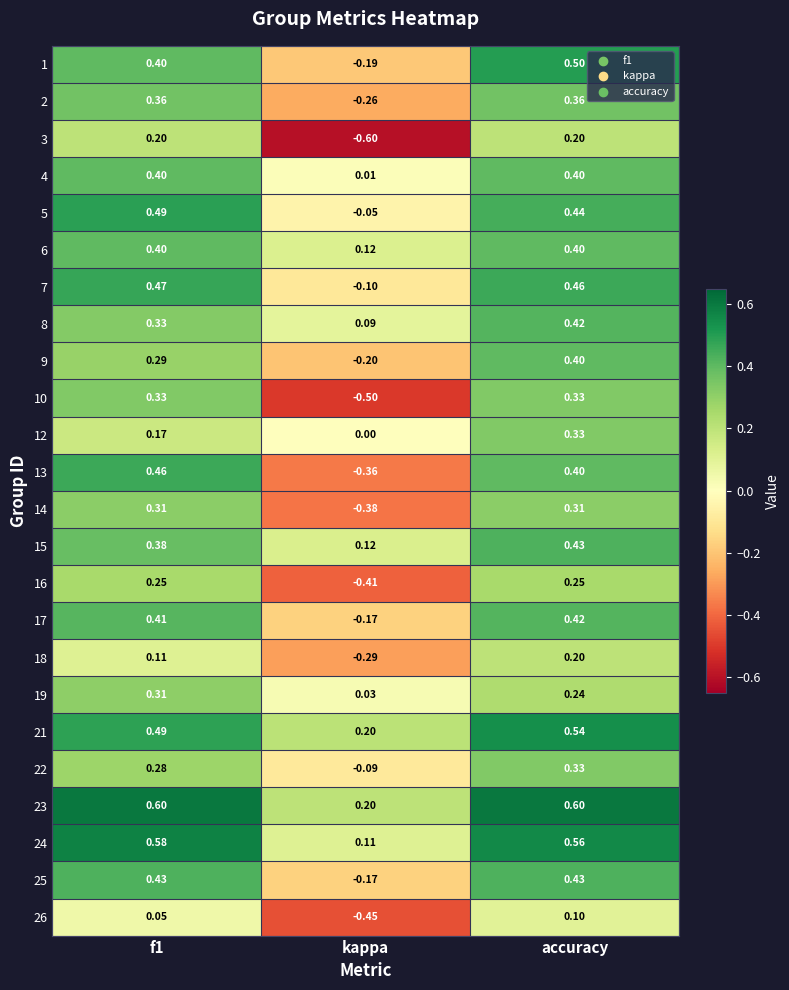

Which label corresponds to the smallest value in the chart?

kappa